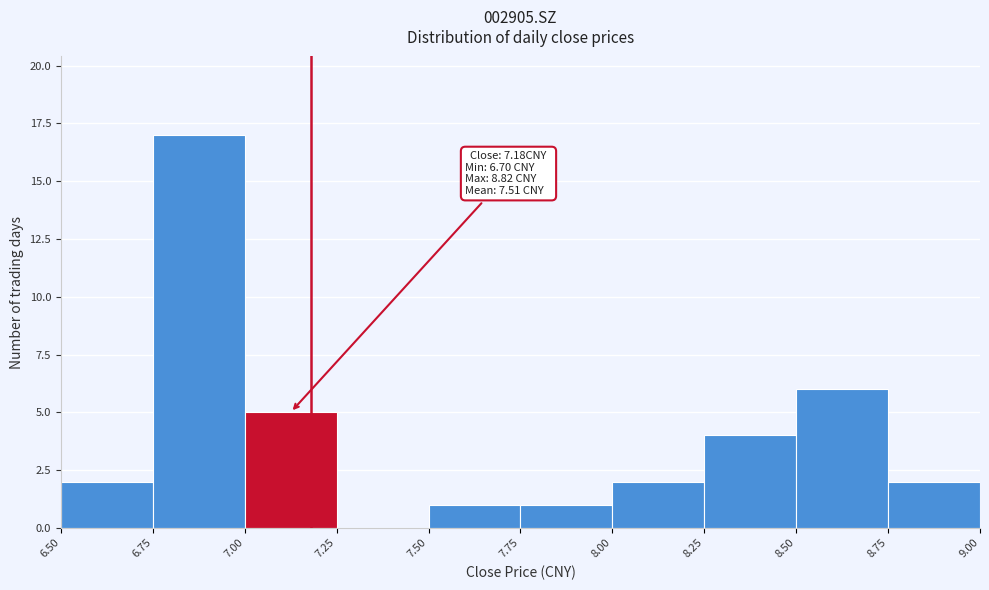

Which range on the x-axis has the tallest bar?

6.75 to 7.00